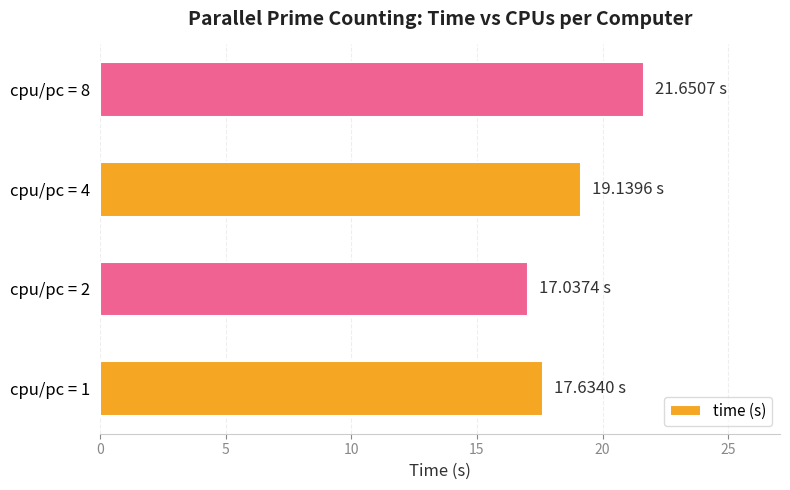

What is the change in value from cpu/pc = 1 to cpu/pc = 8?

+4.0